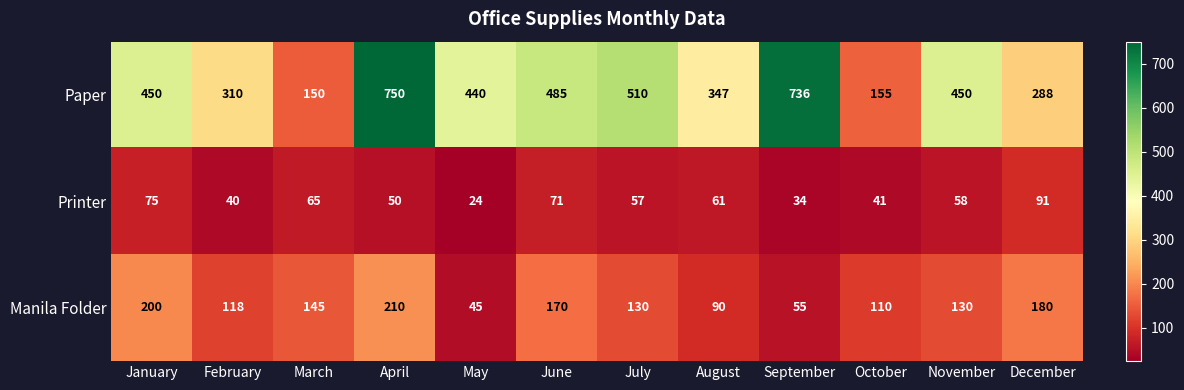

List the series in order of their overall mean, highest first.

Paper, Manila Folder, Printer